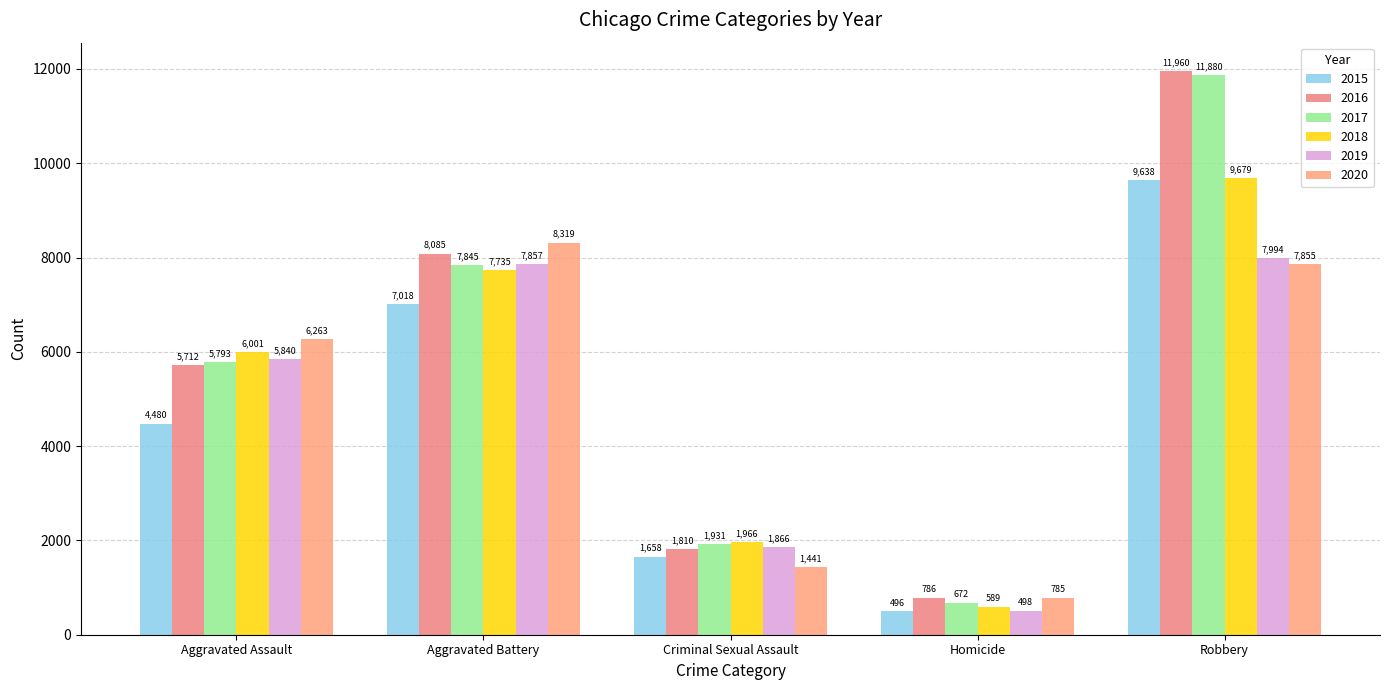

How many values in the 2020 series are below 6263?

2